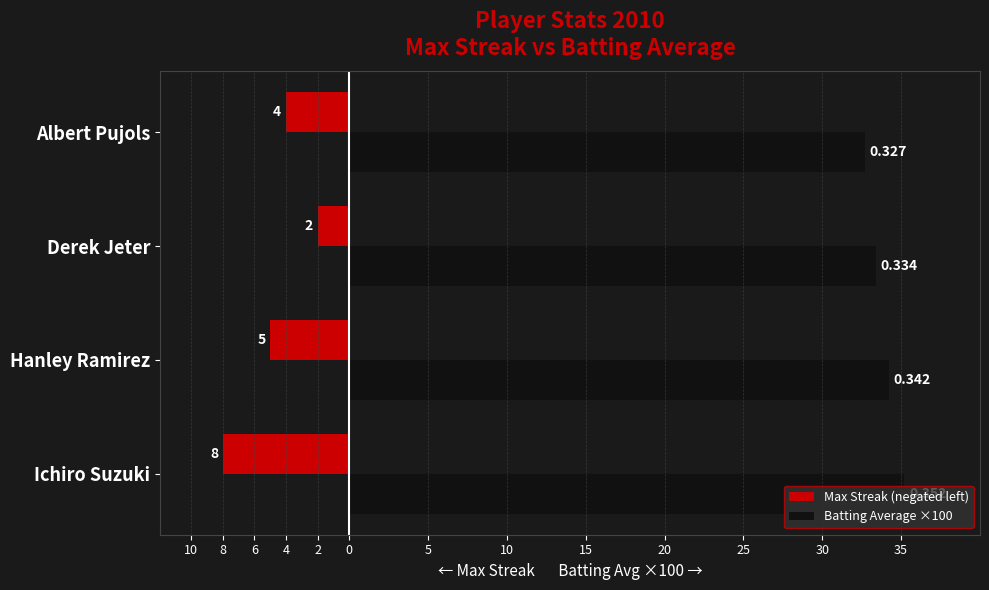

How many Max Streak (negated left) values are between -5 and -2?

3